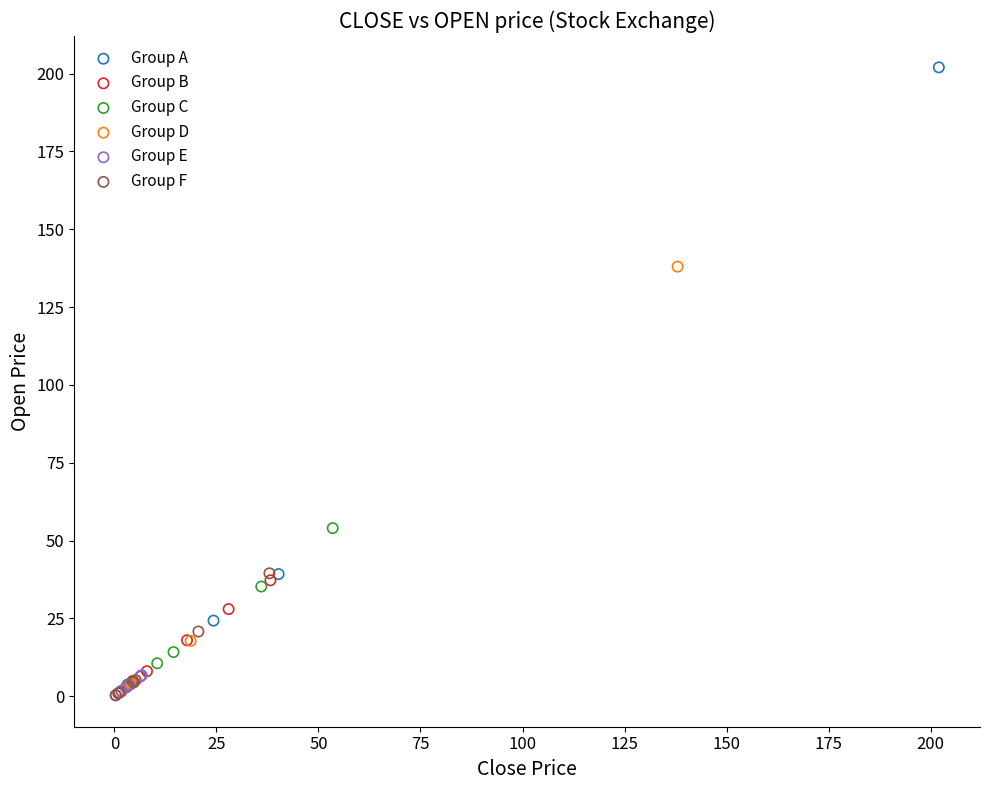

What are all the series names shown in the legend?

Group A, Group B, Group C, Group D, Group E, Group F